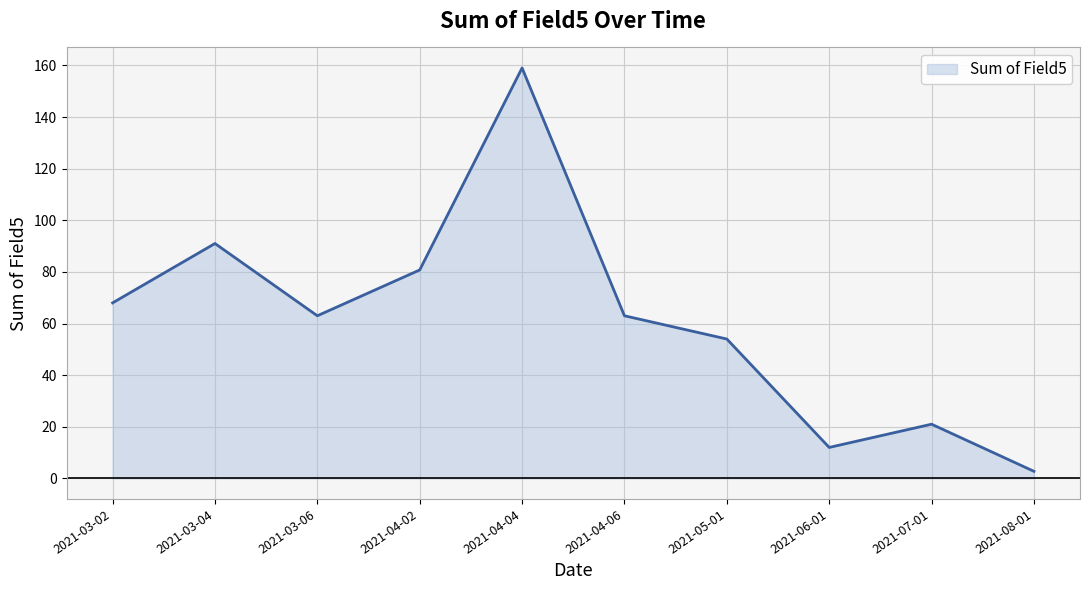

True or false: the data shows 5.0 at 2021-07-01.

False